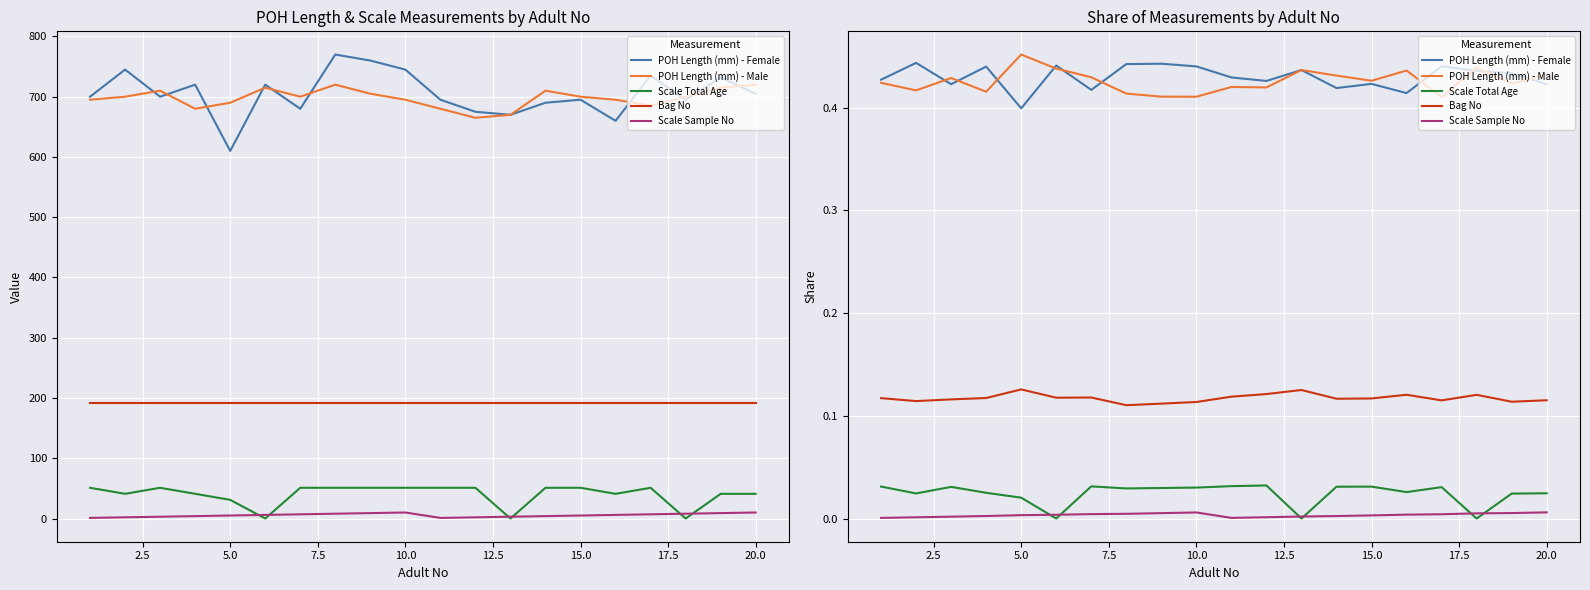

Which series has the largest range (max minus min)?

POH Length (mm) - Female